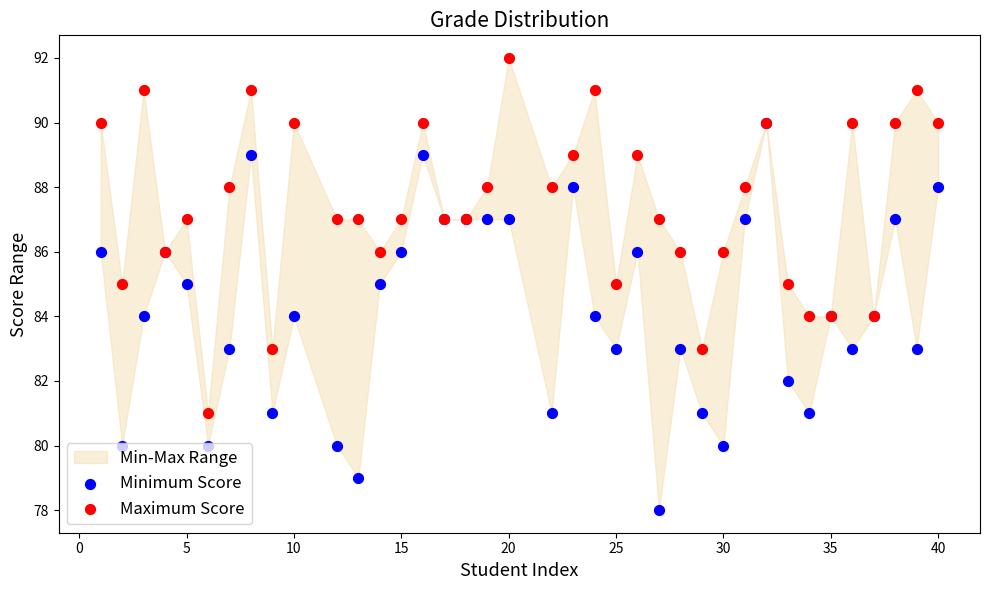

At how many categories does at least one series exceed 88?

14